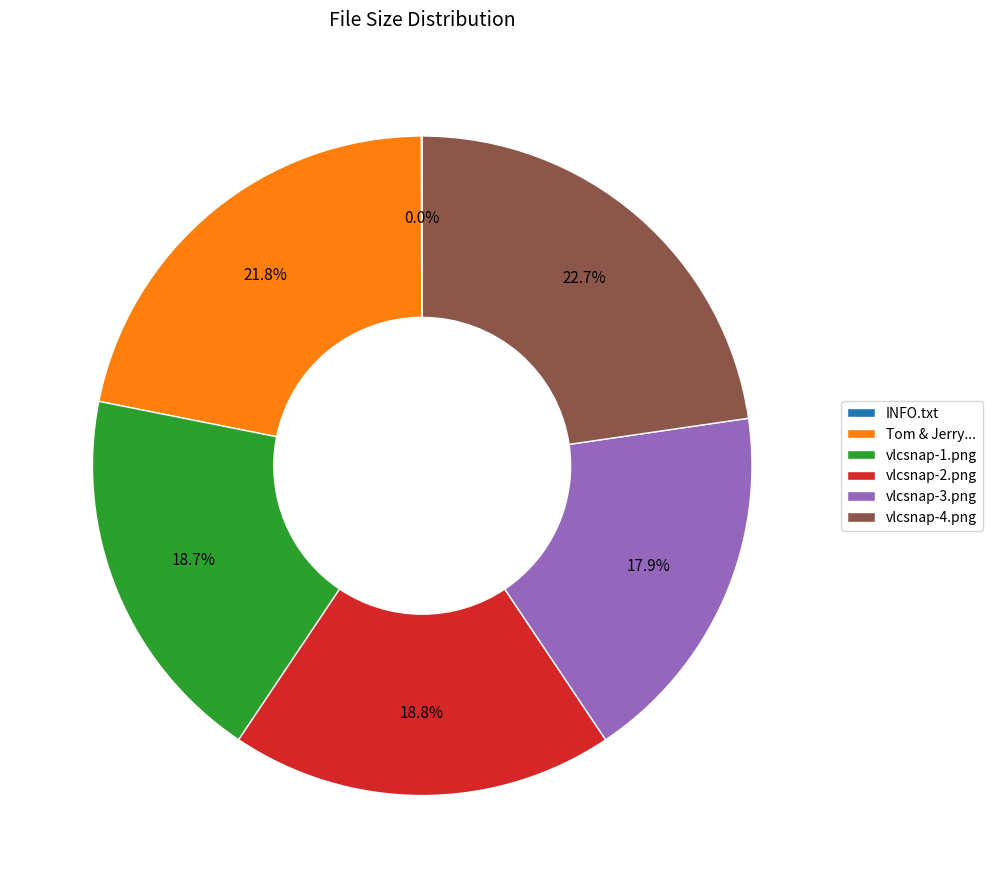

What is the ratio of the value at vlcsnap-1.png to the value at vlcsnap-2.png?

1.0